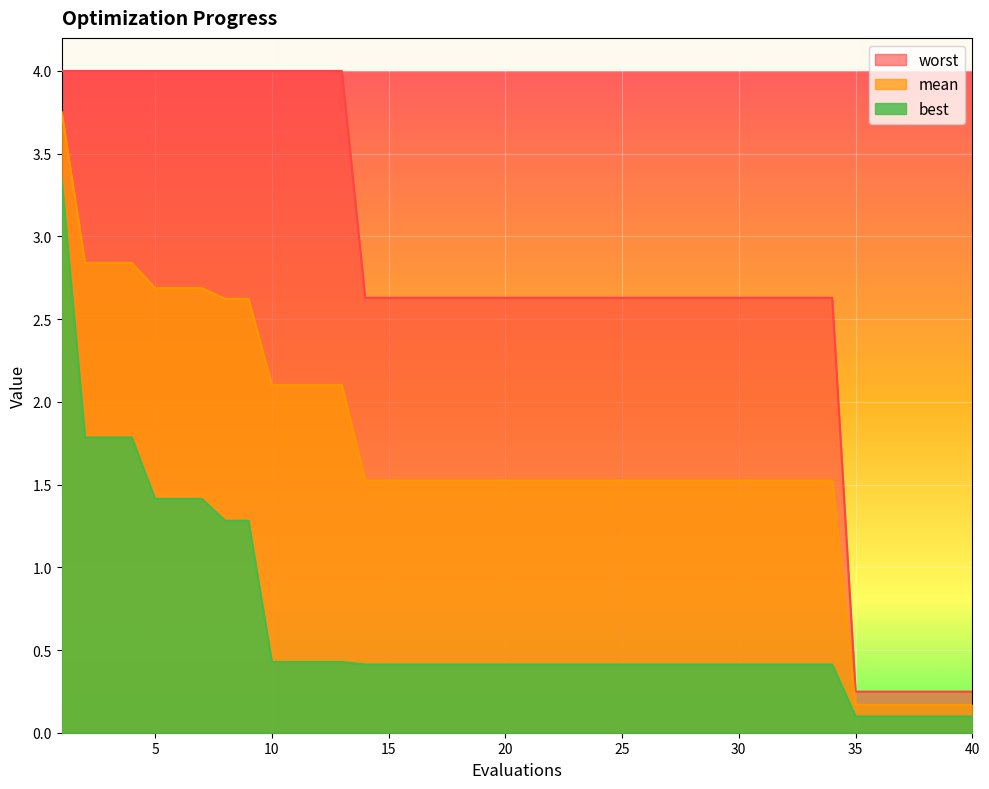

What is the minimum value for mean?

0.2